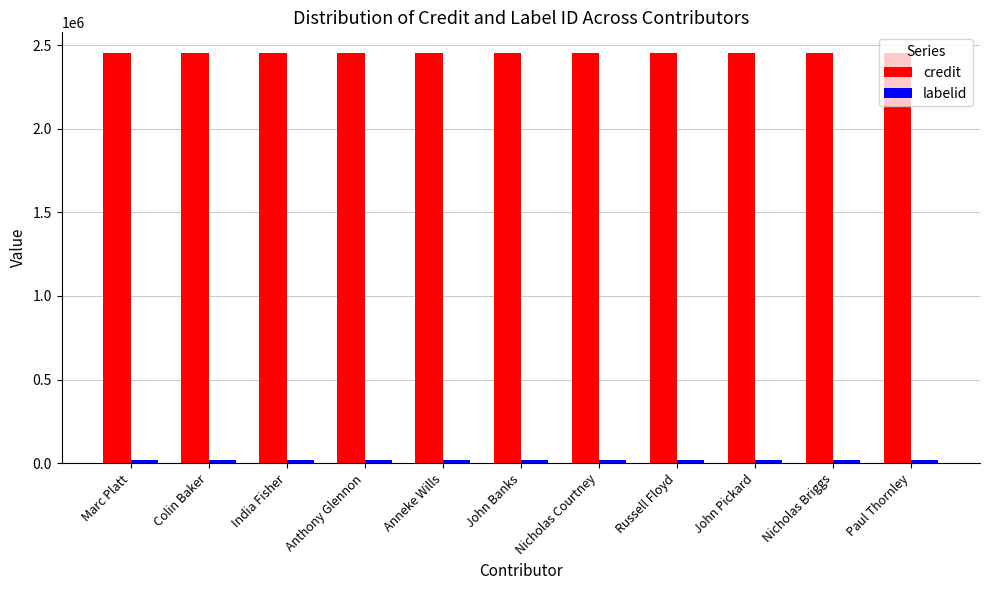

What value does the credit series have at Anneke Wills?

2453779